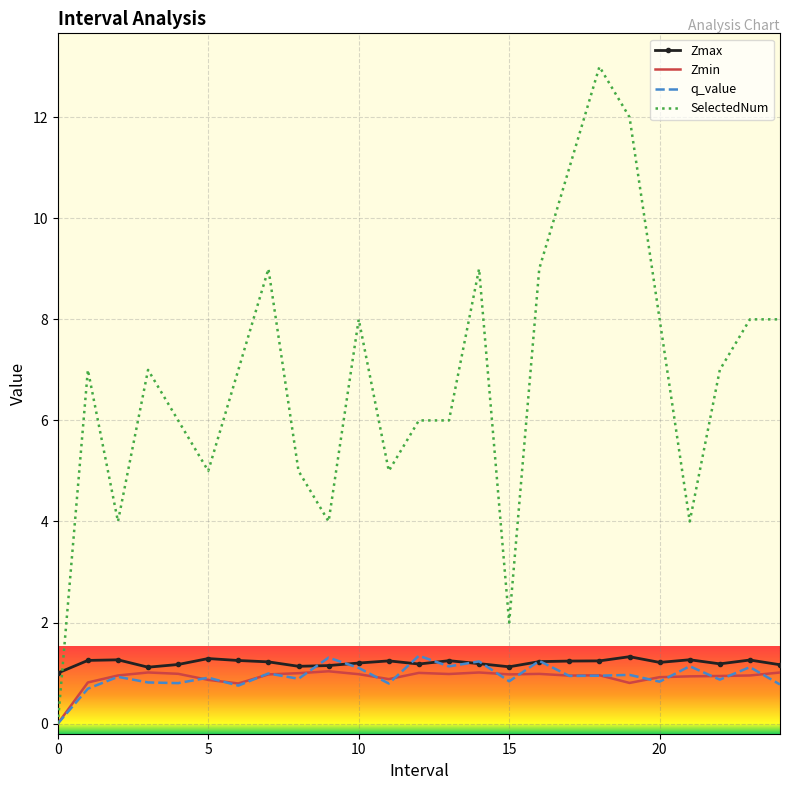

How many intersections are there between SelectedNum and Zmax?

1